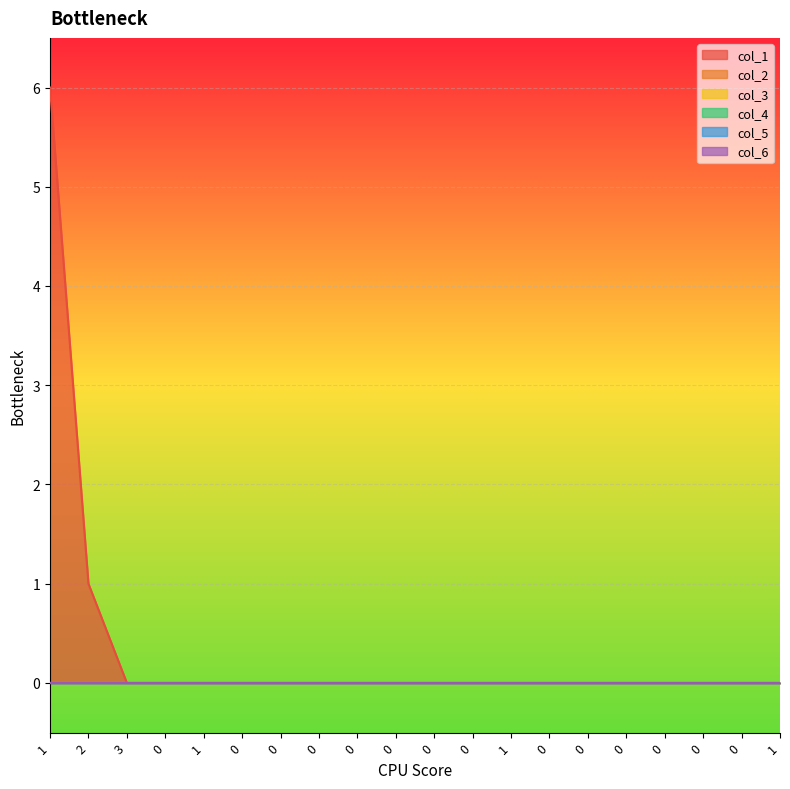

Reading right to left, extract all data points from this chart.

col_1: 1=0	0=0	0=0	0=0	0=0	0=0	0=0	1=0	0=0	0=0	0=0	0=0	0=0	0=0	0=0	1=0	0=0	3=0	2=1	1=6
col_2: 1=0	0=0	0=0	0=0	0=0	0=0	0=0	1=0	0=0	0=0	0=0	0=0	0=0	0=0	0=0	1=0	0=0	3=0	2=0	1=0
col_3: 1=0	0=0	0=0	0=0	0=0	0=0	0=0	1=0	0=0	0=0	0=0	0=0	0=0	0=0	0=0	1=0	0=0	3=0	2=0	1=0
col_4: 1=0	0=0	0=0	0=0	0=0	0=0	0=0	1=0	0=0	0=0	0=0	0=0	0=0	0=0	0=0	1=0	0=0	3=0	2=0	1=0
col_5: 1=0	0=0	0=0	0=0	0=0	0=0	0=0	1=0	0=0	0=0	0=0	0=0	0=0	0=0	0=0	1=0	0=0	3=0	2=0	1=0
col_6: 1=0	0=0	0=0	0=0	0=0	0=0	0=0	1=0	0=0	0=0	0=0	0=0	0=0	0=0	0=0	1=0	0=0	3=0	2=0	1=0